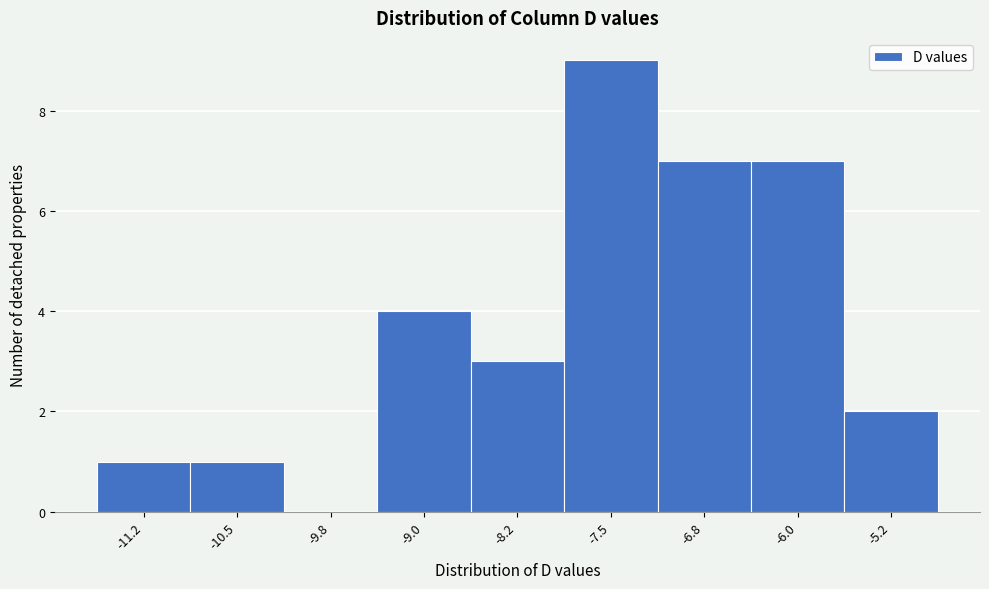

Reading left to right, list all the values displayed in this chart.

-11.2=1	-10.5=1	-9.8=0	-9.0=4	-8.2=3	-7.5=9	-6.8=7	-6.0=7	-5.2=2